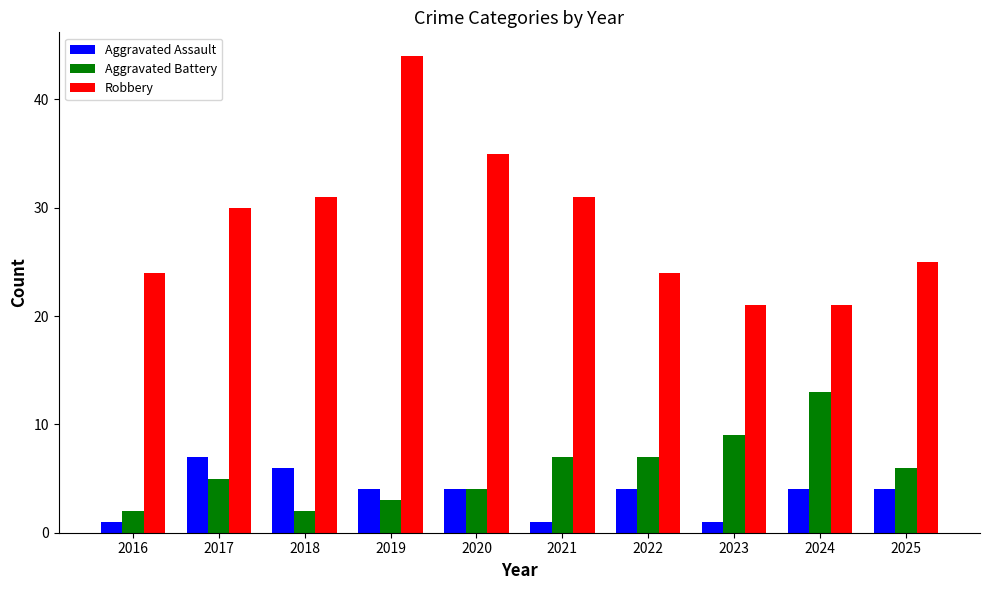

How many series are shown in this chart?

3